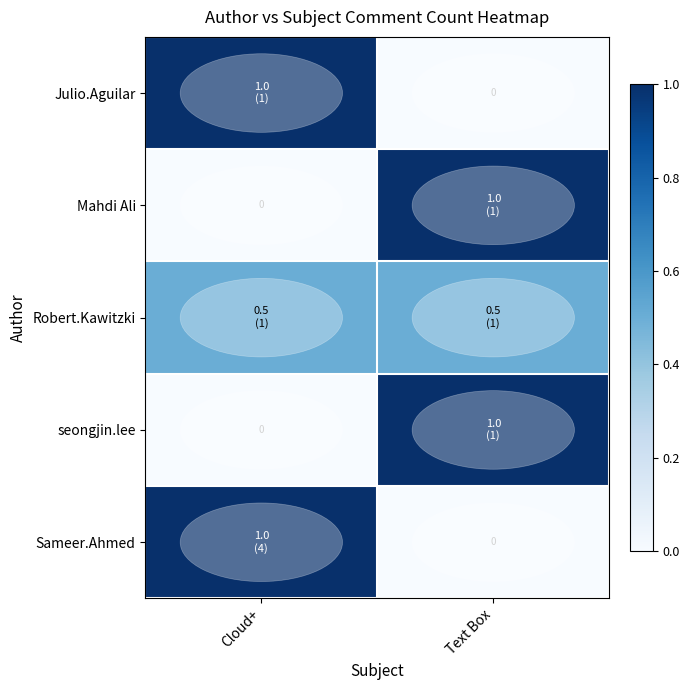

What is the difference between the highest and lowest values at Cloud+?

1.0